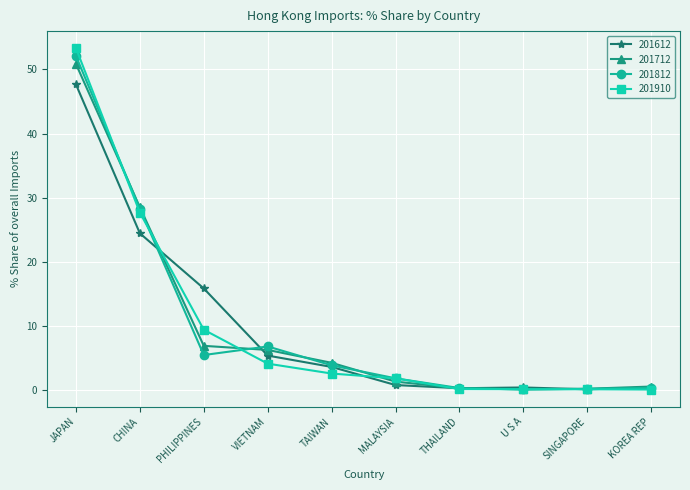

What position from the right is U S A?

3